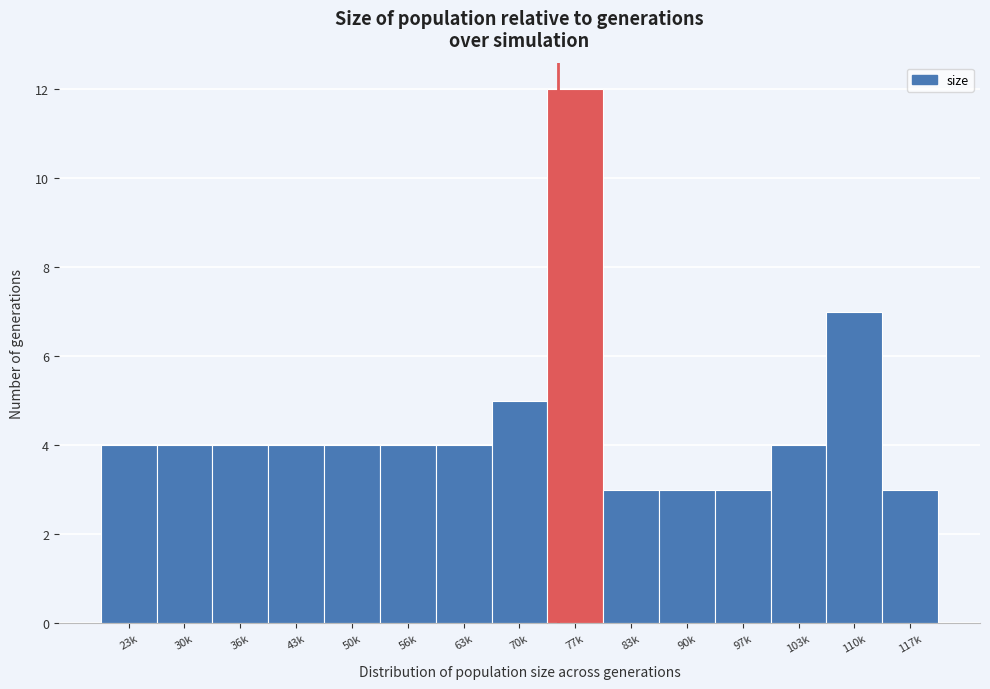

Reading left to right, list all the values displayed in this chart.

23k=4	30k=4	36k=4	43k=4	50k=4	56k=4	63k=4	70k=5	77k=12	83k=3	90k=3	97k=3	103k=4	110k=7	117k=3